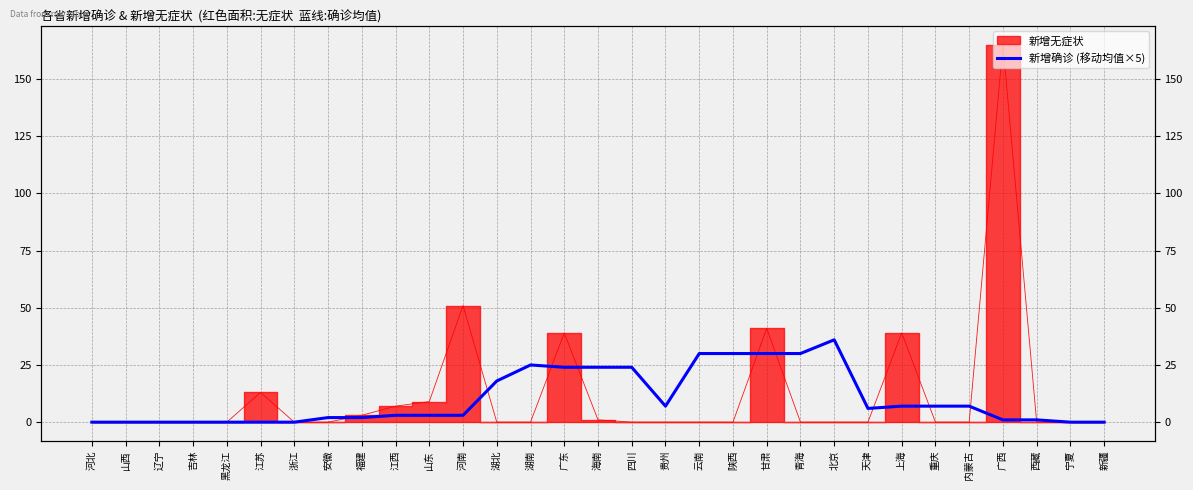

Approximately how many times larger is the value at 福建 compared to 广西?

2.0